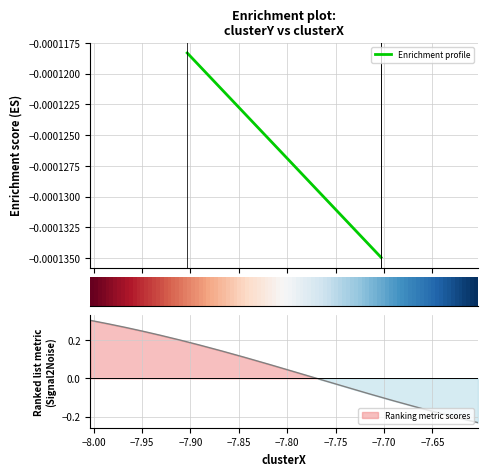

How many lines are shown in the chart?

1